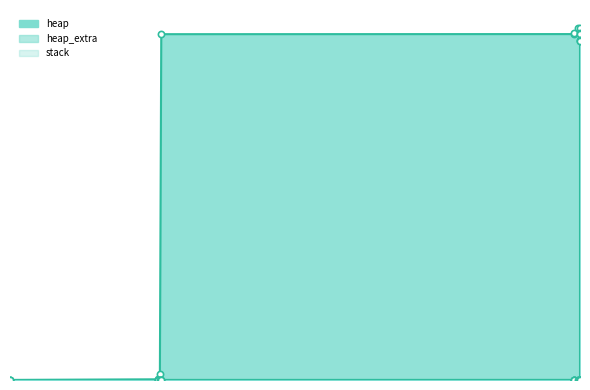

Which series reaches the maximum Y coordinate?

heap